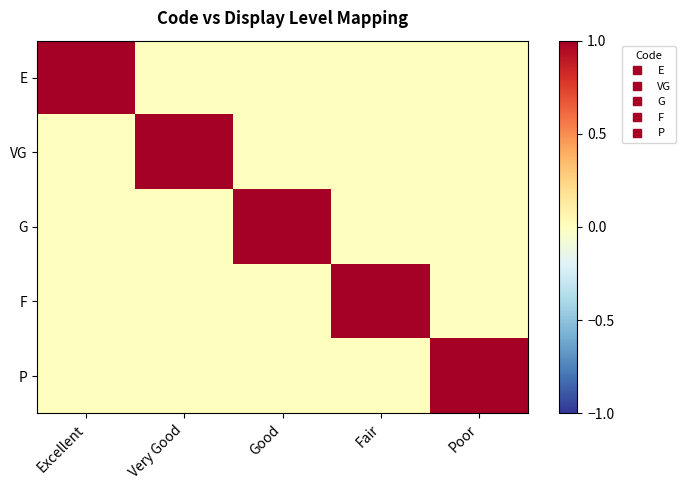

What is the total value across all series at Fair?

1